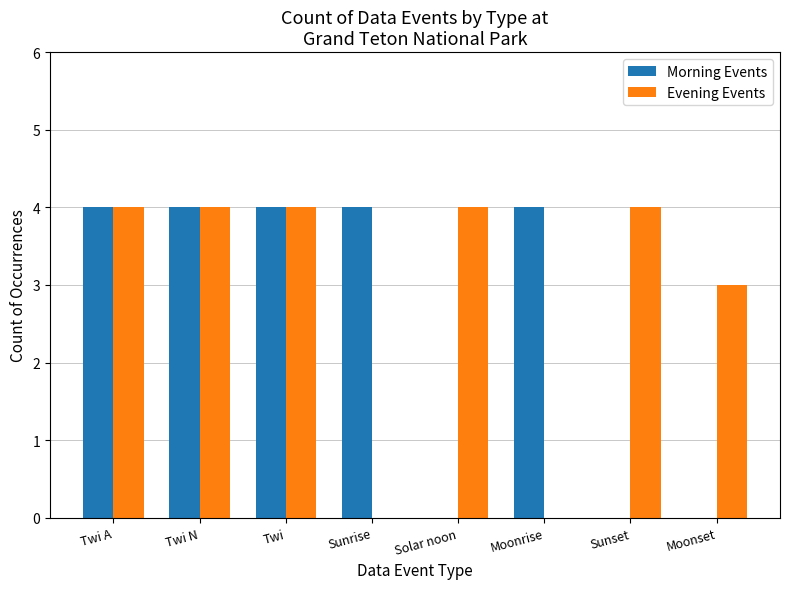

Between Twi N and Sunset, which series saw the biggest shift?

Morning Events